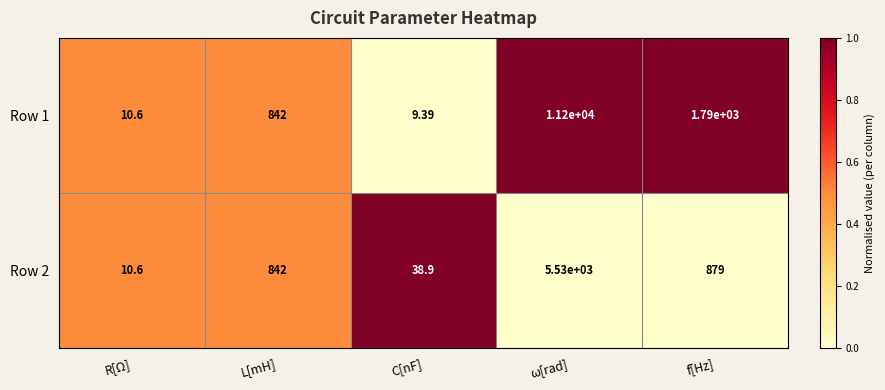

Is the value of Row 1 at L[mH] greater than the value of Row 2 at R[Ω]?

Yes